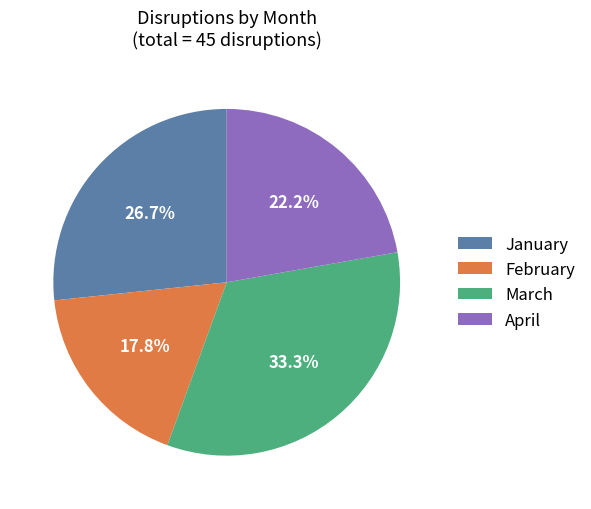

Which has a higher value, April or January?

January